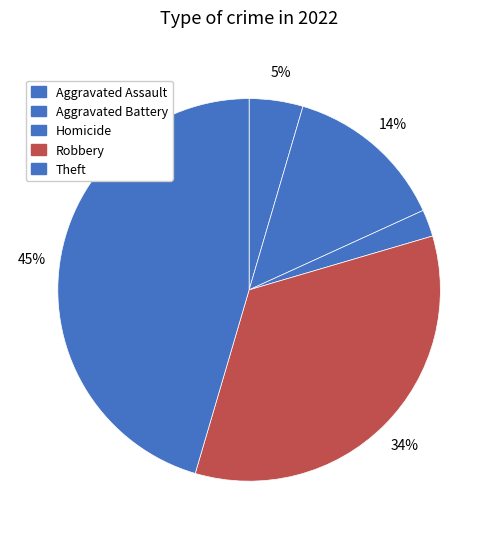

What portion of the pie excludes Aggravated Battery?

86.4%